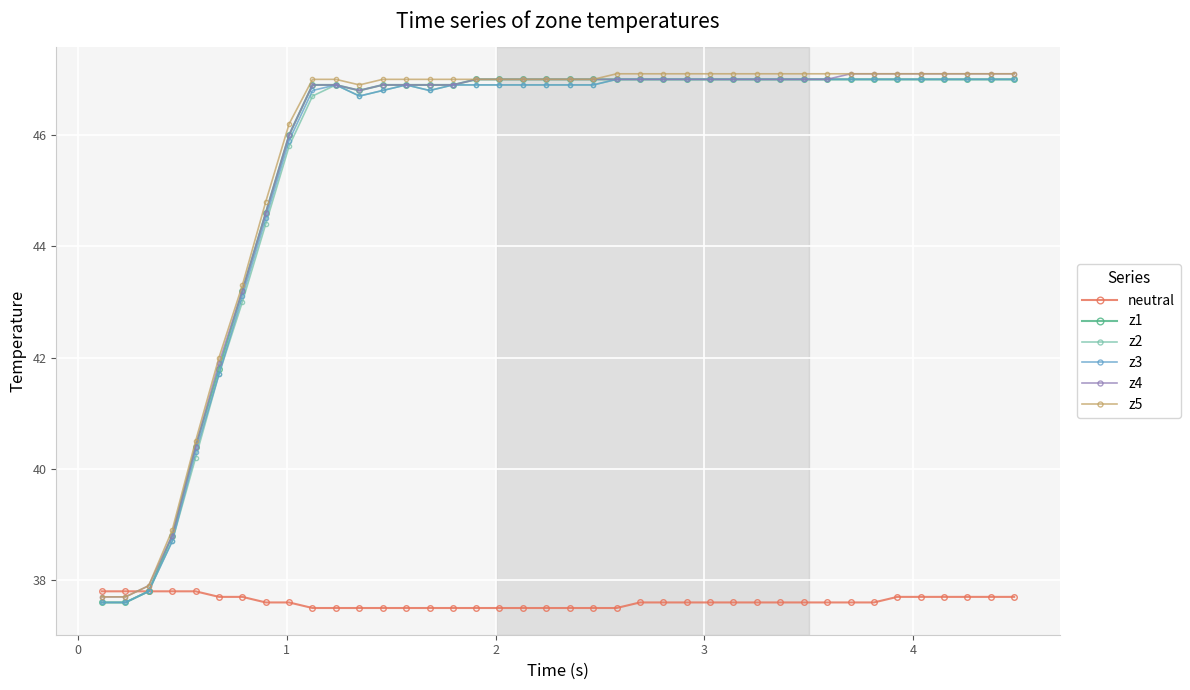

At how many categories does at least one series exceed 44?

33